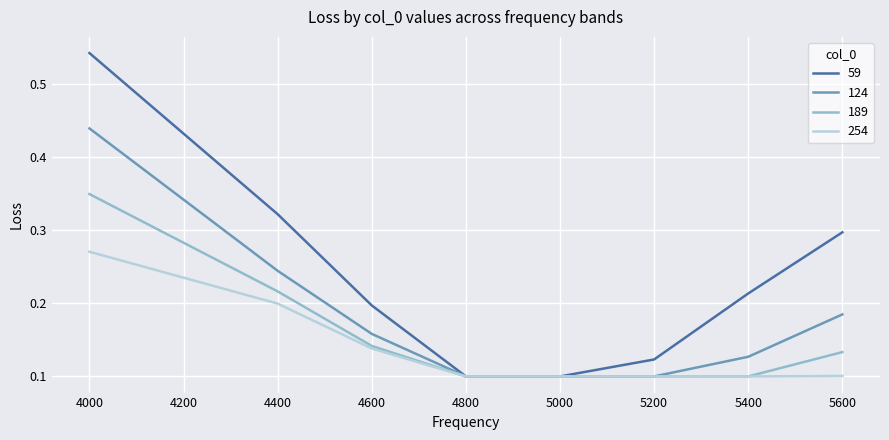

True or false: 254 has a value of 0.0 at 5600.

False